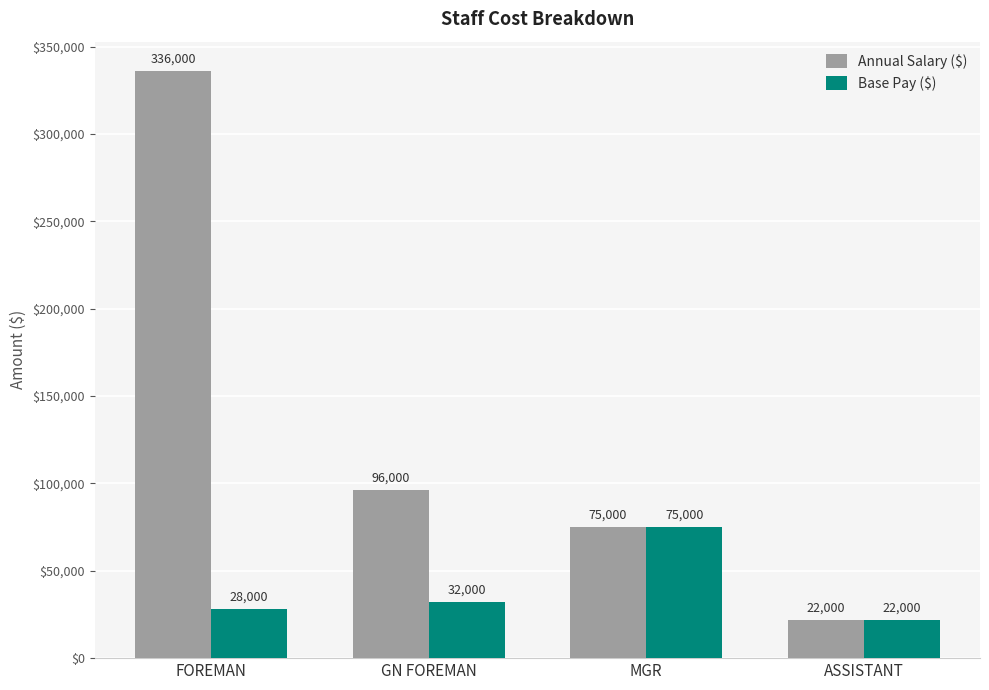

What is the maximum value for Base Pay ($)?

75000